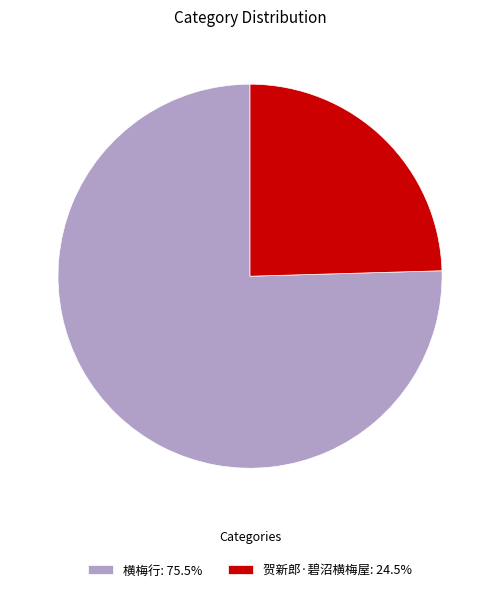

Is the sum of 横梅行: 75.5% and 贺新郎·碧沼横梅屋: 24.5% greater than half?

Yes